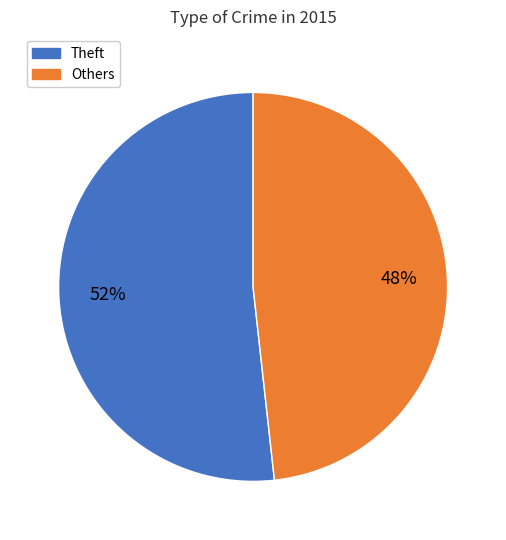

Between Others and Theft, which is larger?

Theft